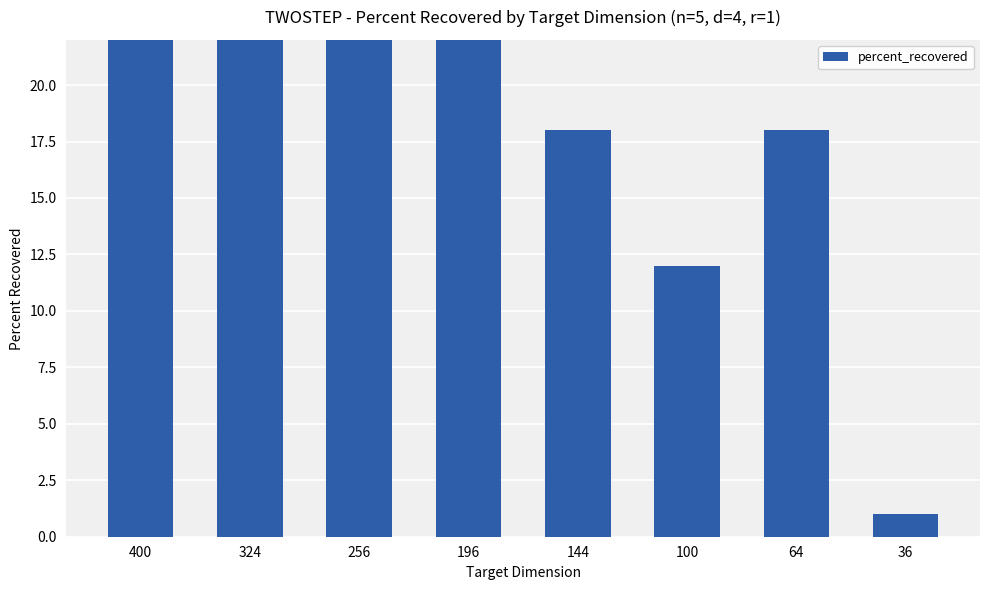

What is the sum of all values?

355